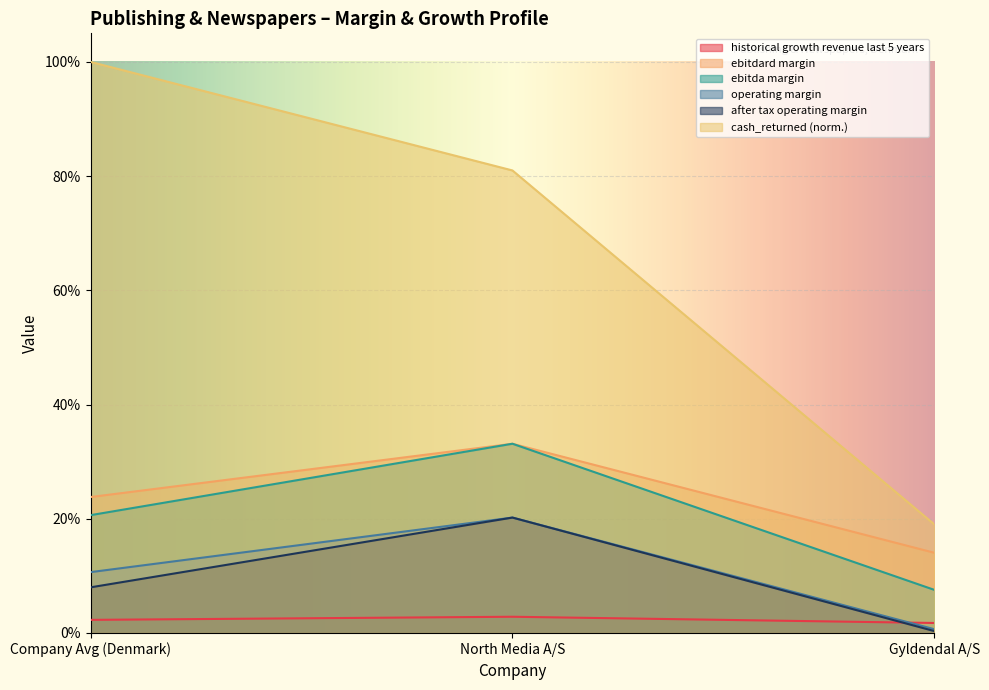

What is the difference between the highest and lowest values at North Media A/S?

0.8